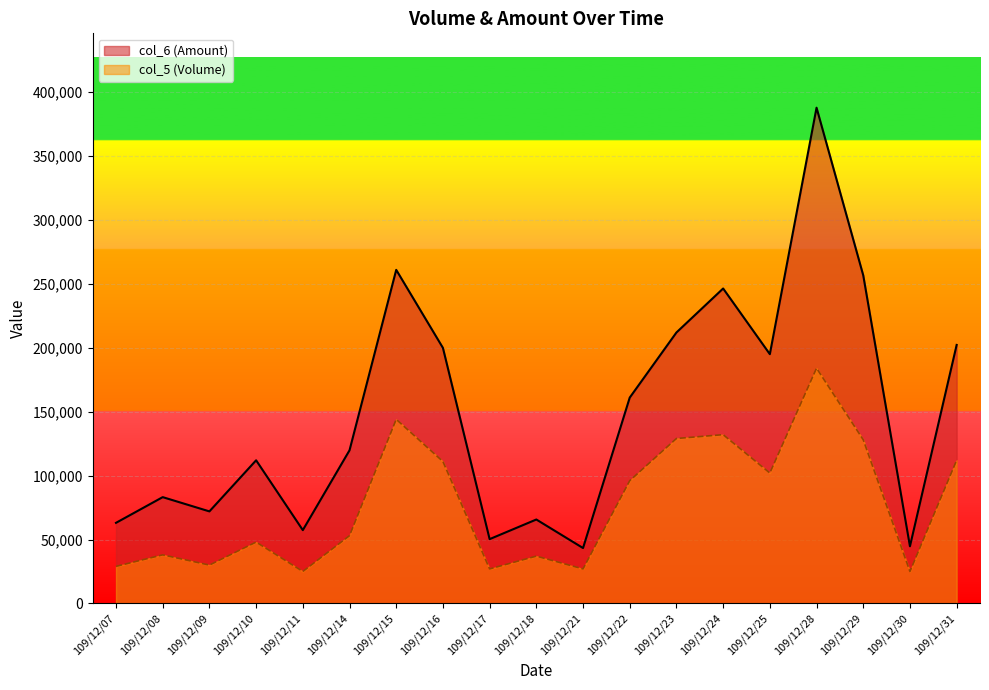

How many distinct data groups are displayed?

2